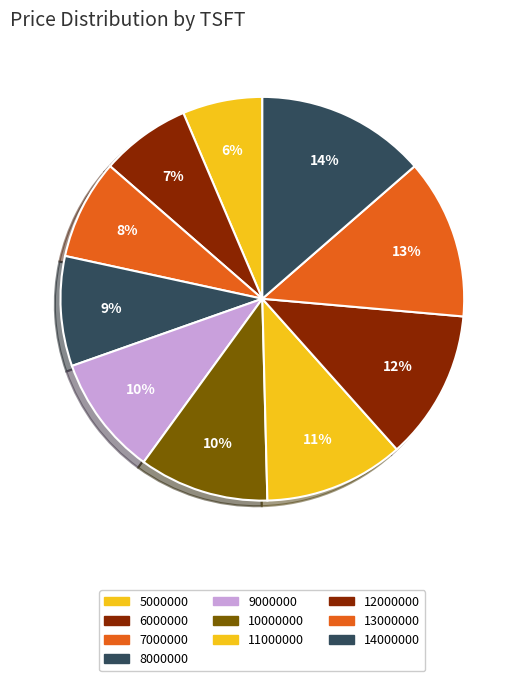

Which category has the biggest portion of the pie?

14000000